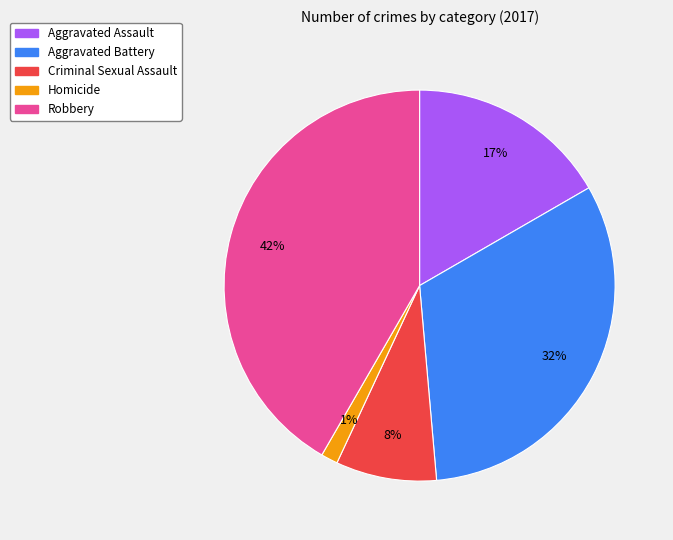

What is the smallest slice in the pie chart?

Homicide